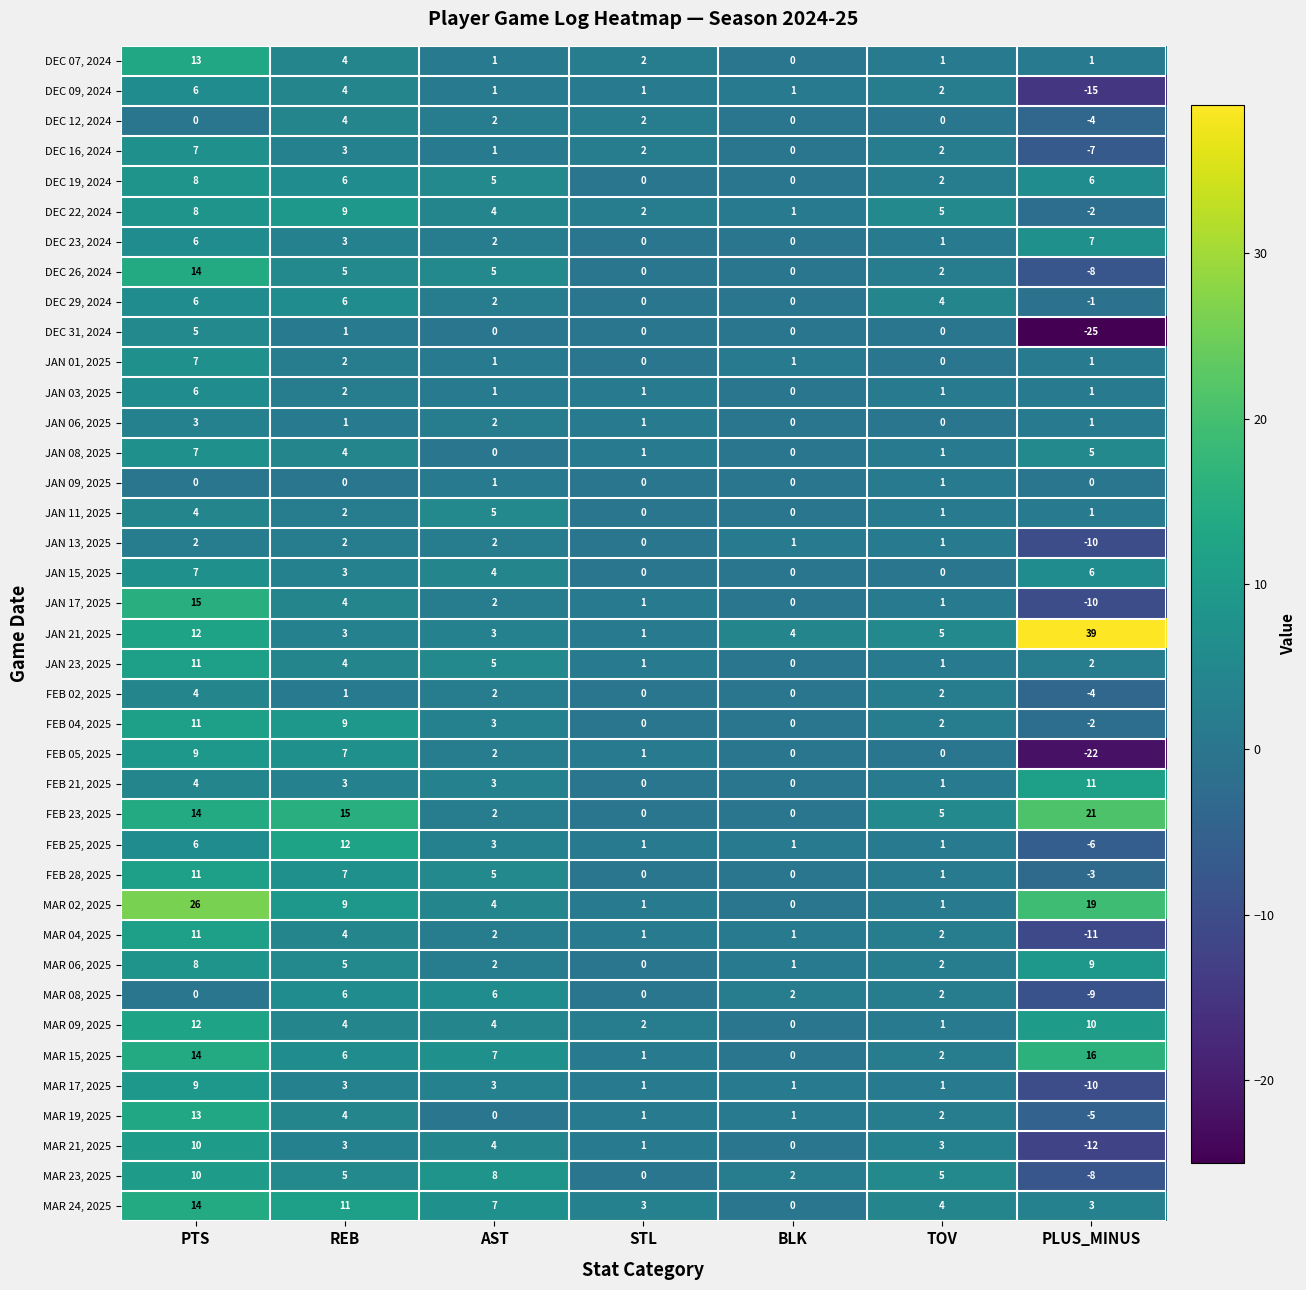

What is the spread (max minus min) of values at REB?

15